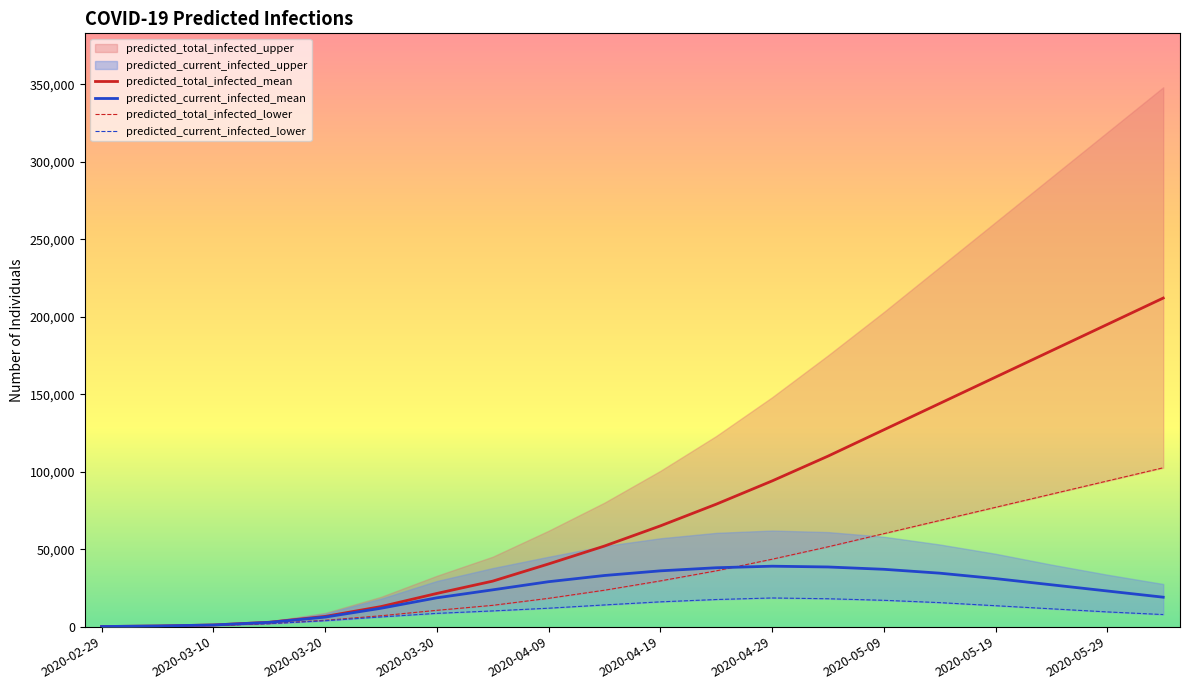

How many values in the predicted_total_infected_lower series are below 29500?

10